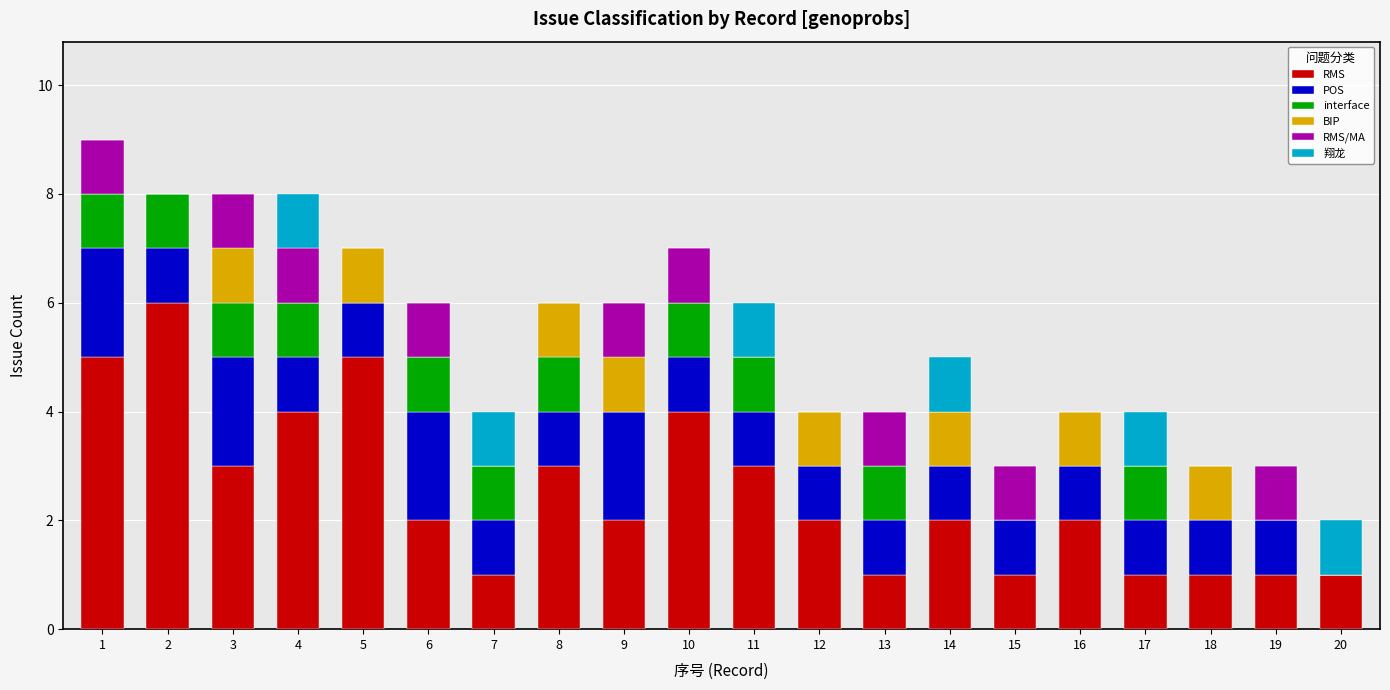

Are the bars grouped side by side (vs. stacked)?

No